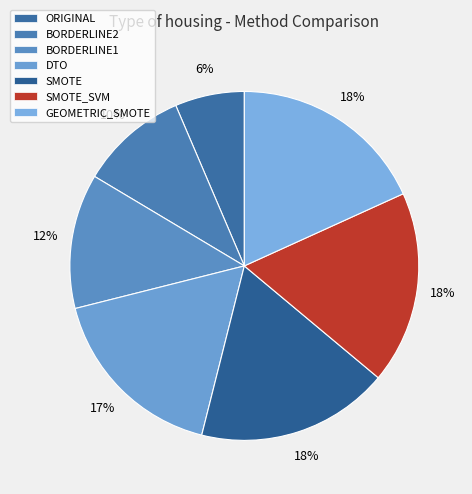

What percentage do DTO and SMOTE together represent?

35.0%